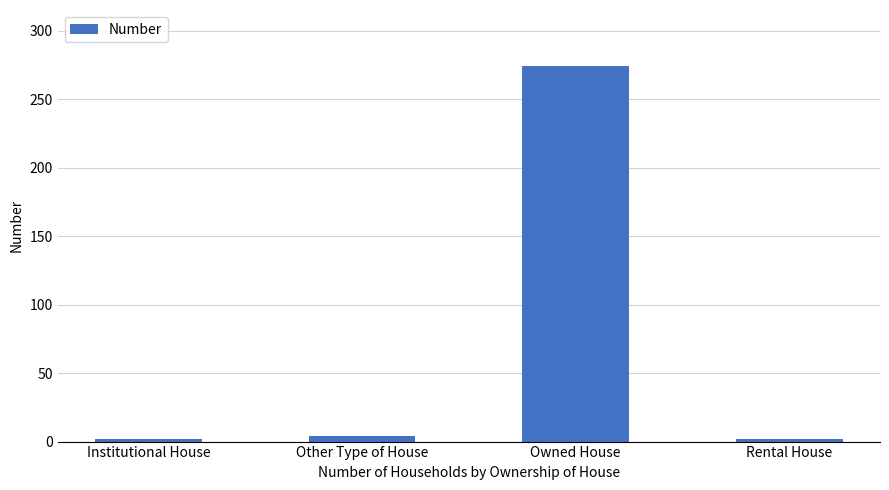

What is the sum of the values at Owned House and Rental House?

276